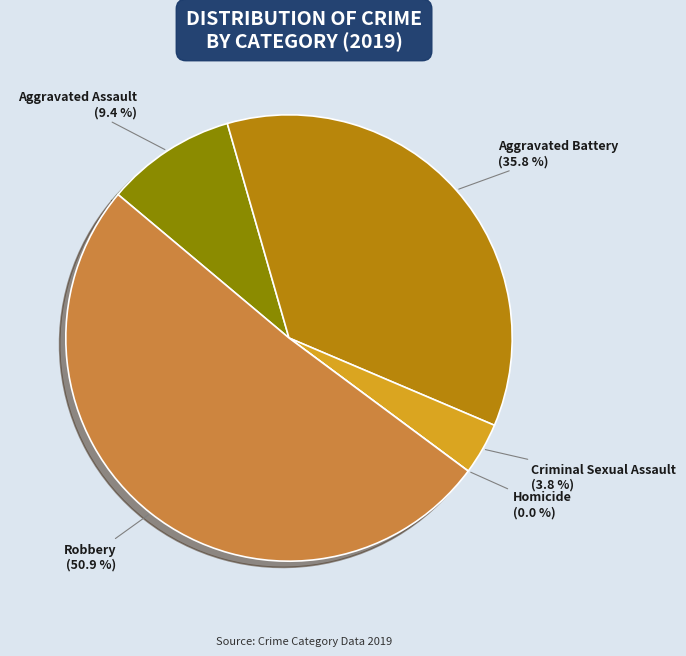

Which slice represents more than half of the pie?

Robbery